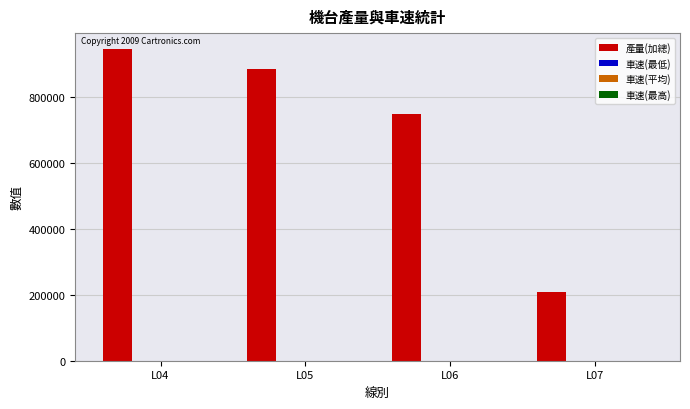

Between L05 and L06, which series saw the biggest shift?

產量(加總)